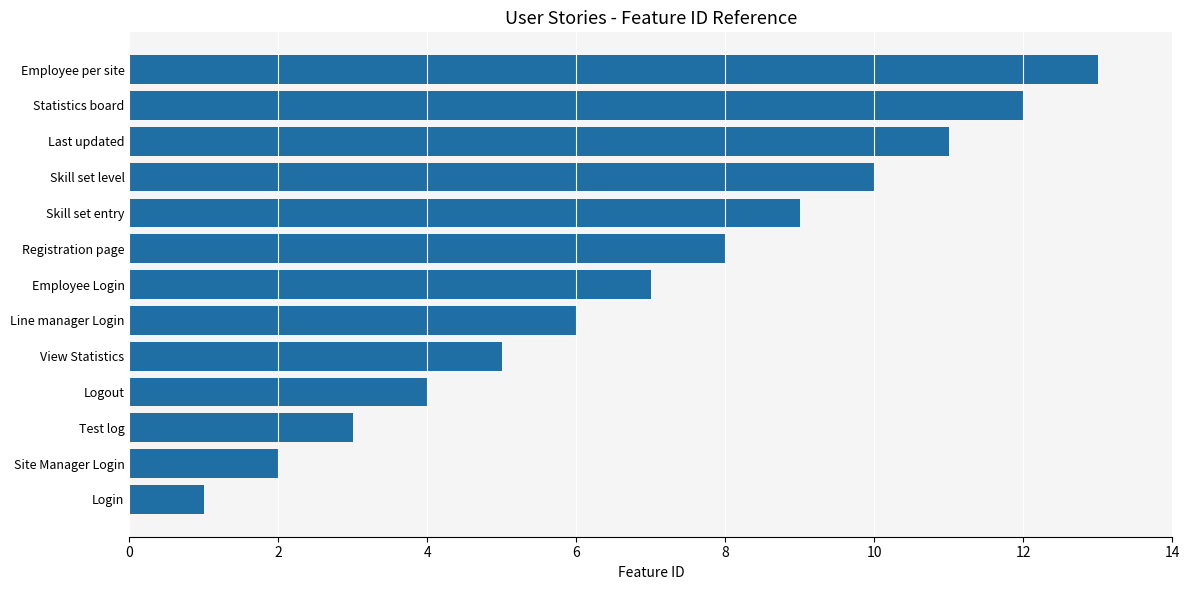

The value at Employee Login is 7. True or false?

True